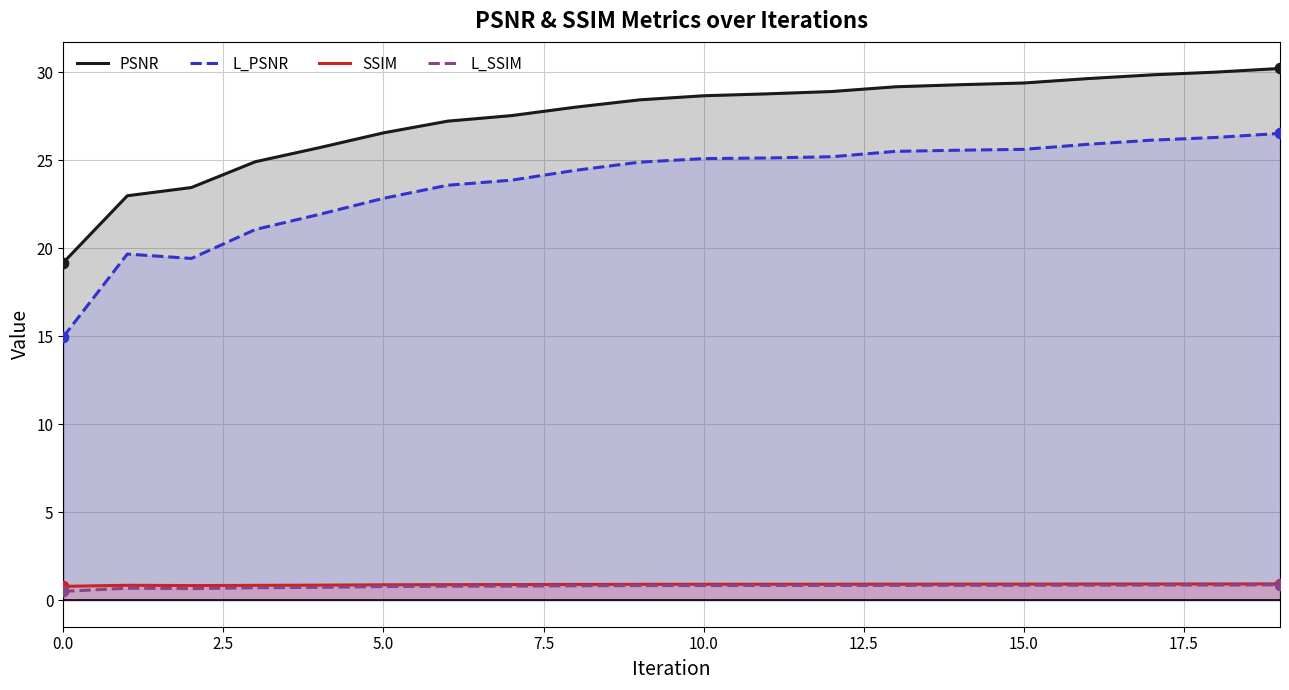

Which series has the largest total across all categories?

PSNR